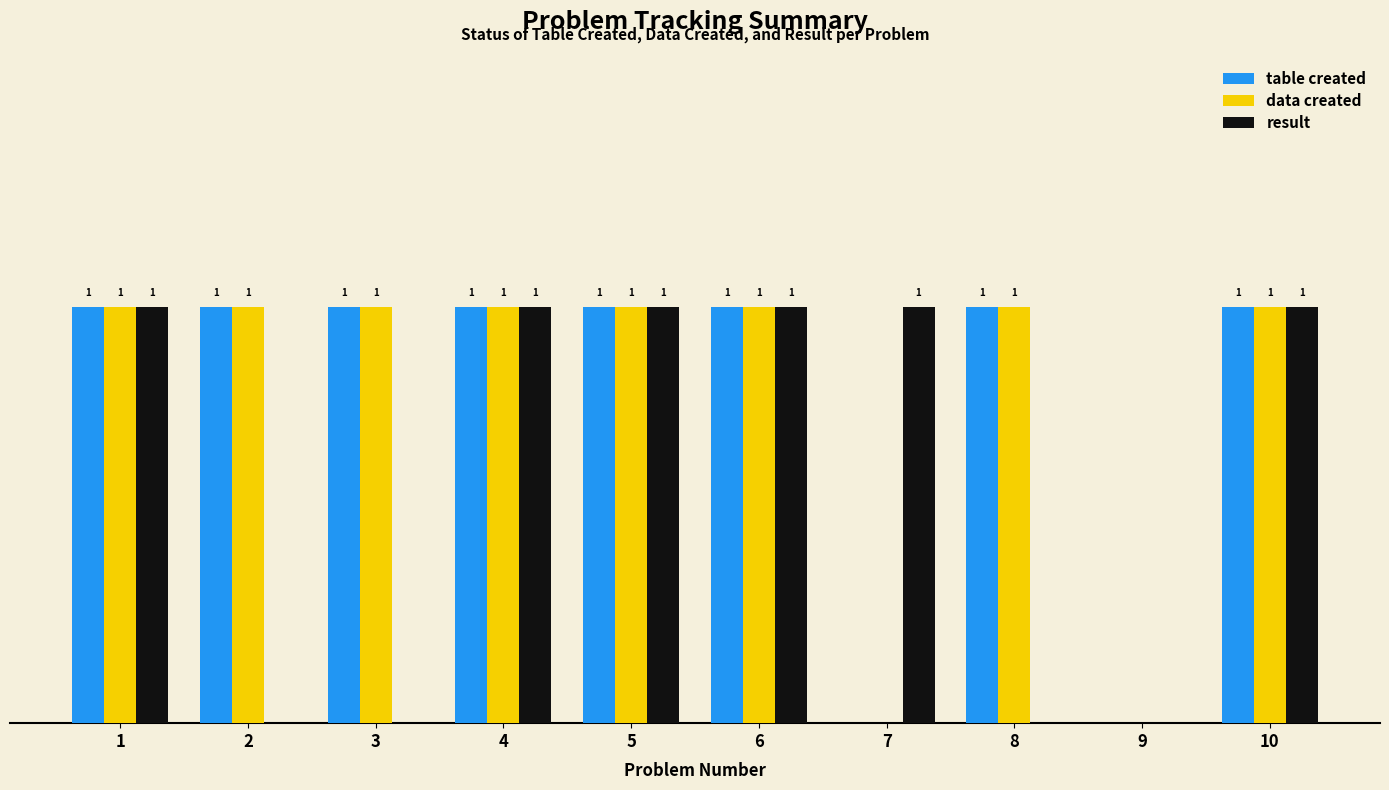

What is the value of the data created bar at the 5th from the left?

1